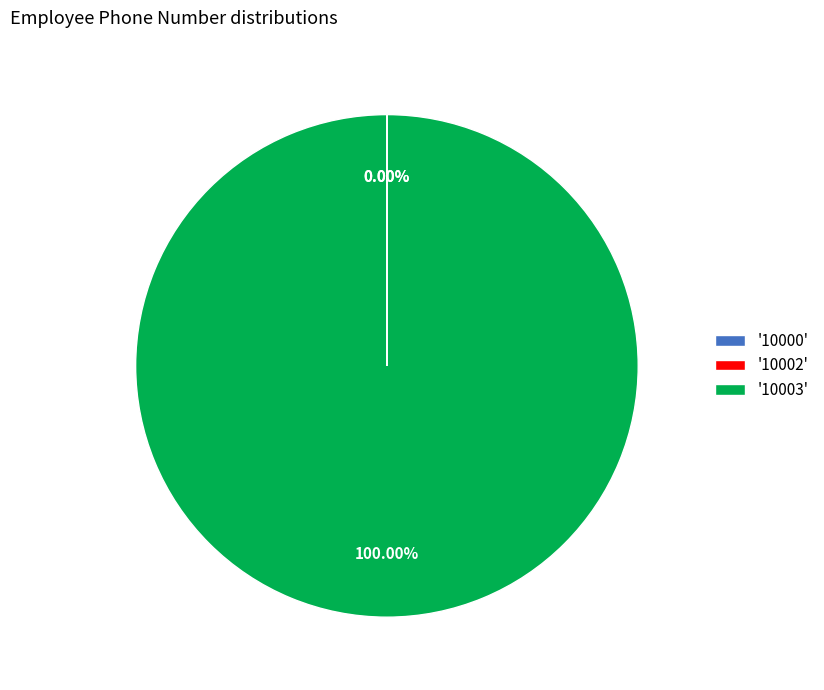

Which slice is the largest?

'10003'